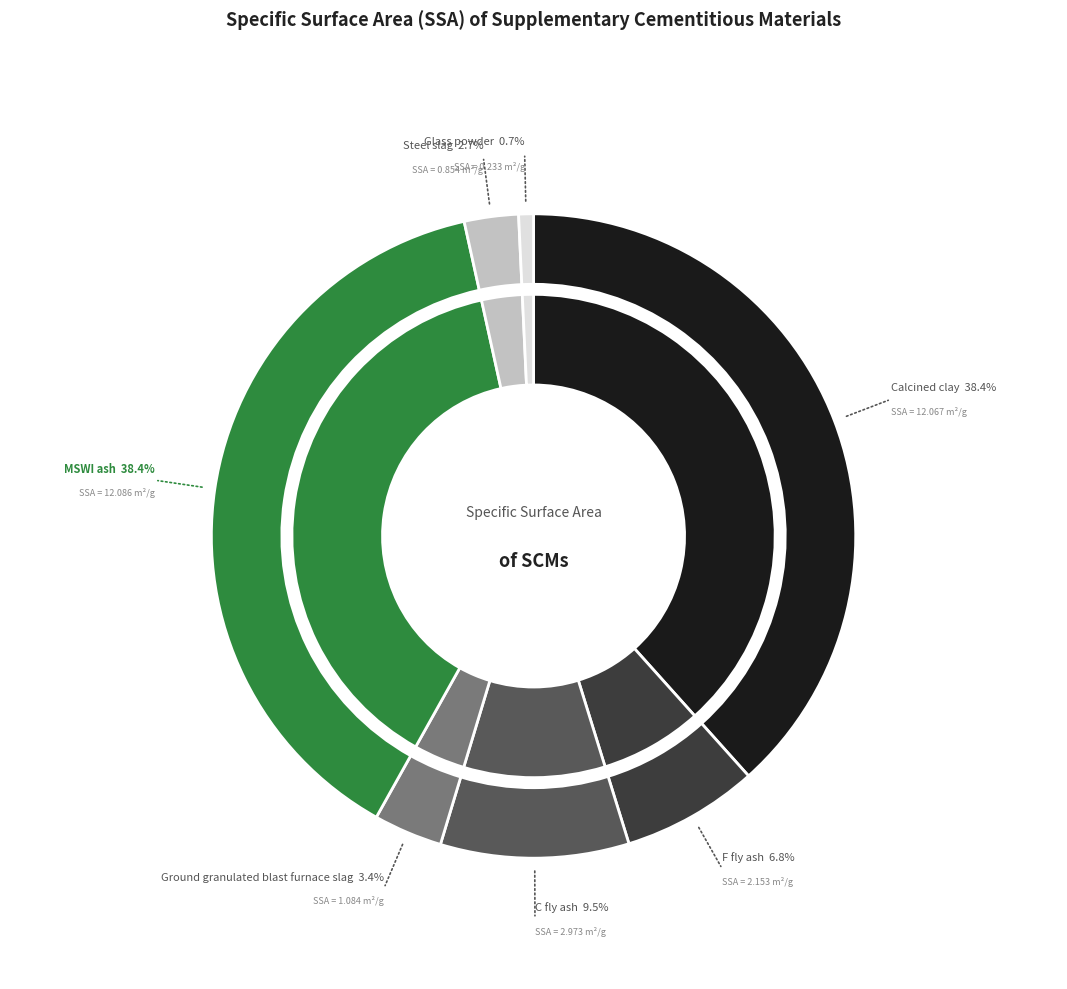

The F fly ash slice represents 7% of the pie. True or false?

True